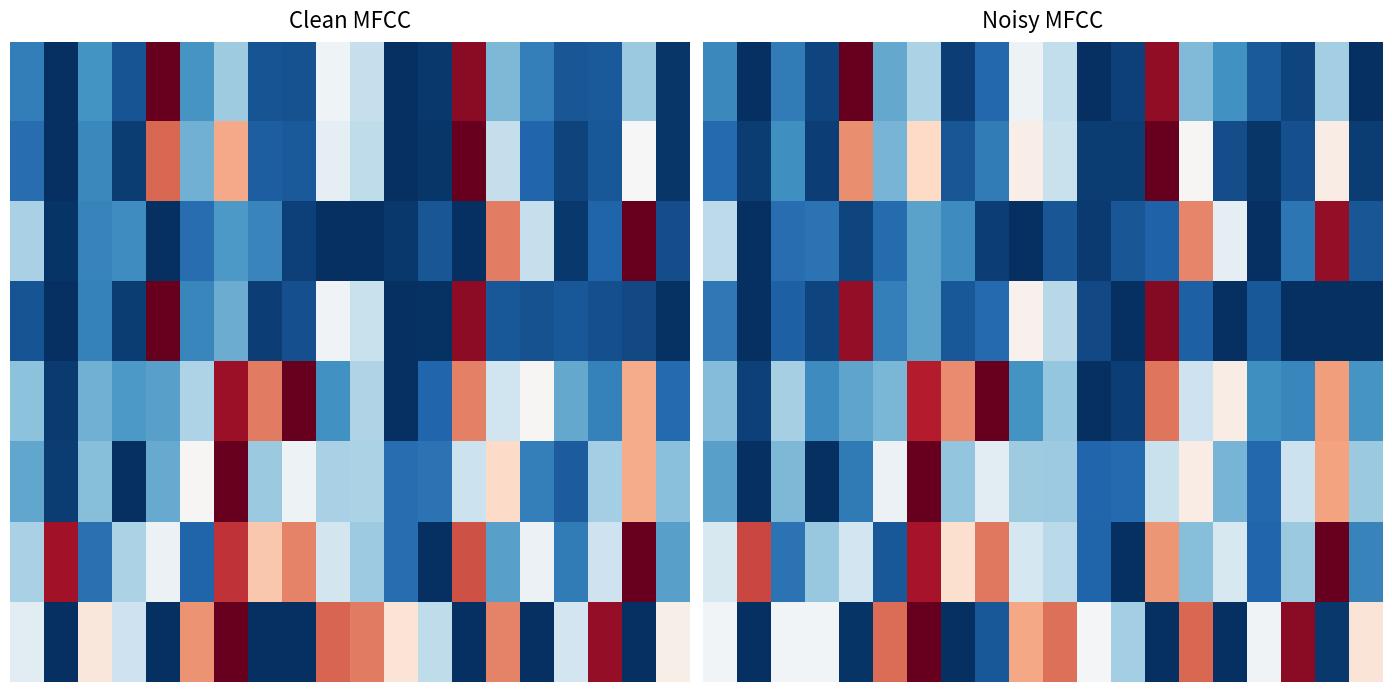

Which series has the largest total across all categories?

7